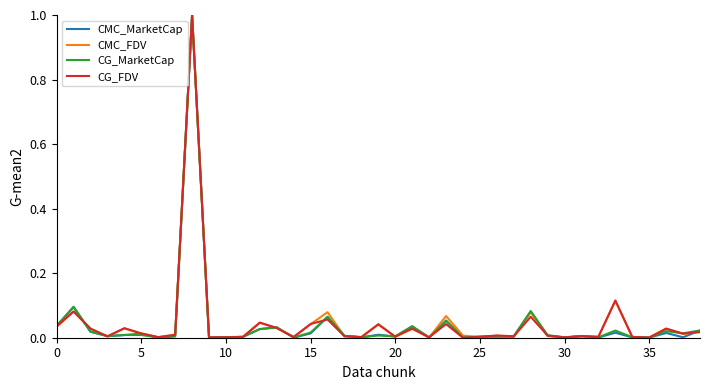

What is the label of the 23rd point from the right?

16